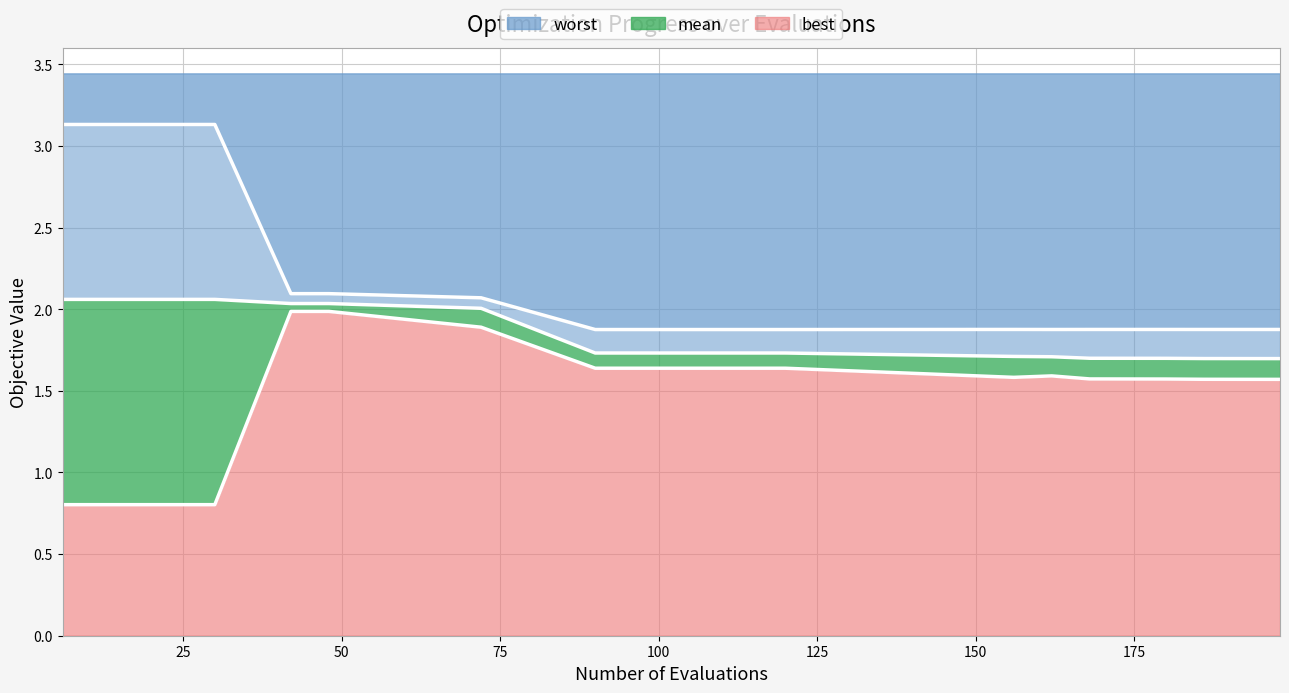

At how many categories does at least one series exceed 1?

20